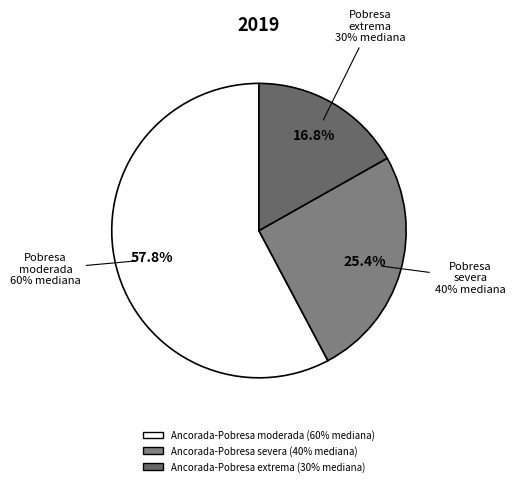

Which has a higher value, Ancorada-Pobresa extrema (30% mediana) or Ancorada-Pobresa moderada (60% mediana)?

Ancorada-Pobresa moderada (60% mediana)